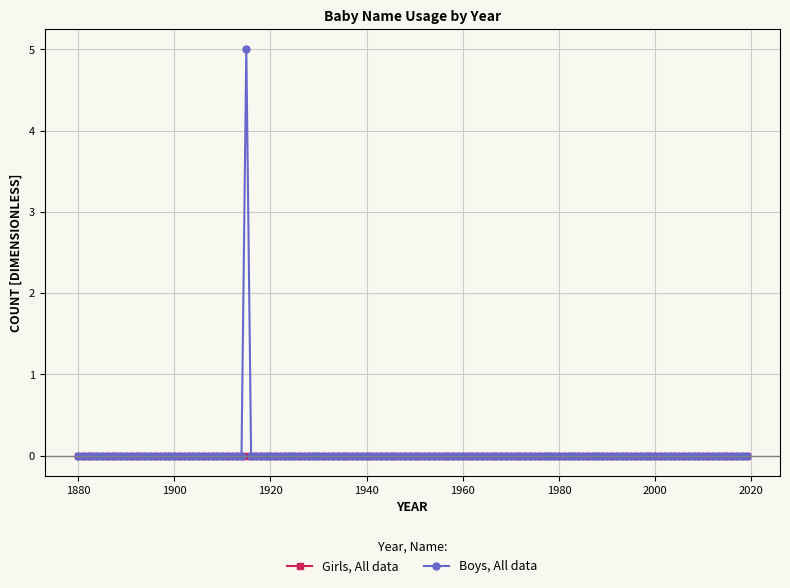

At how many categories does at least one series exceed 4?

1